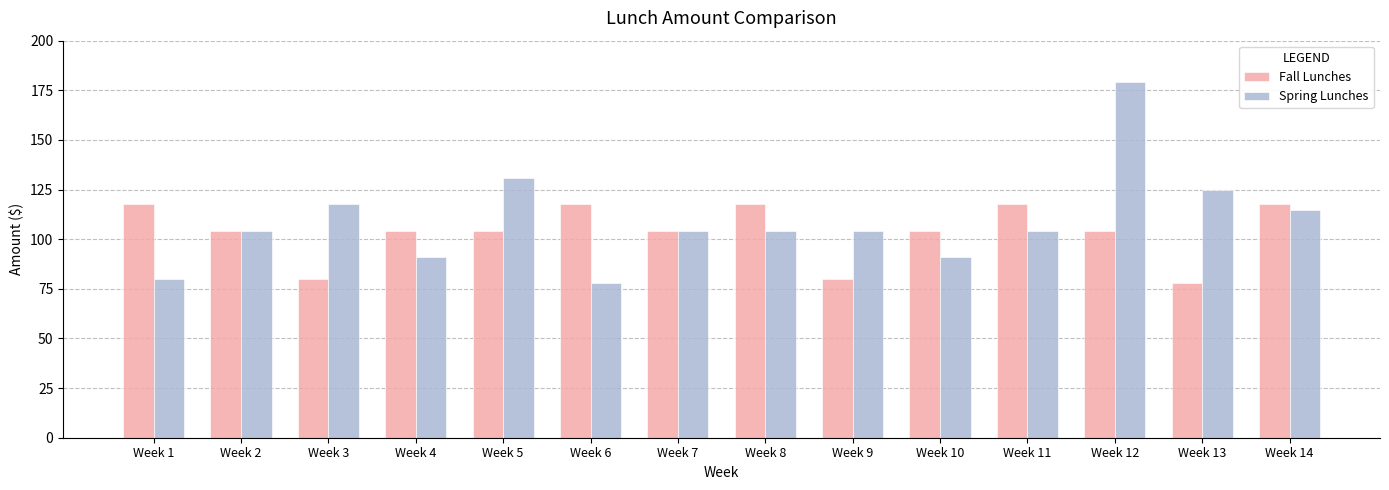

True or false: Fall Lunches has a value of 104.3 at Week 10.

True